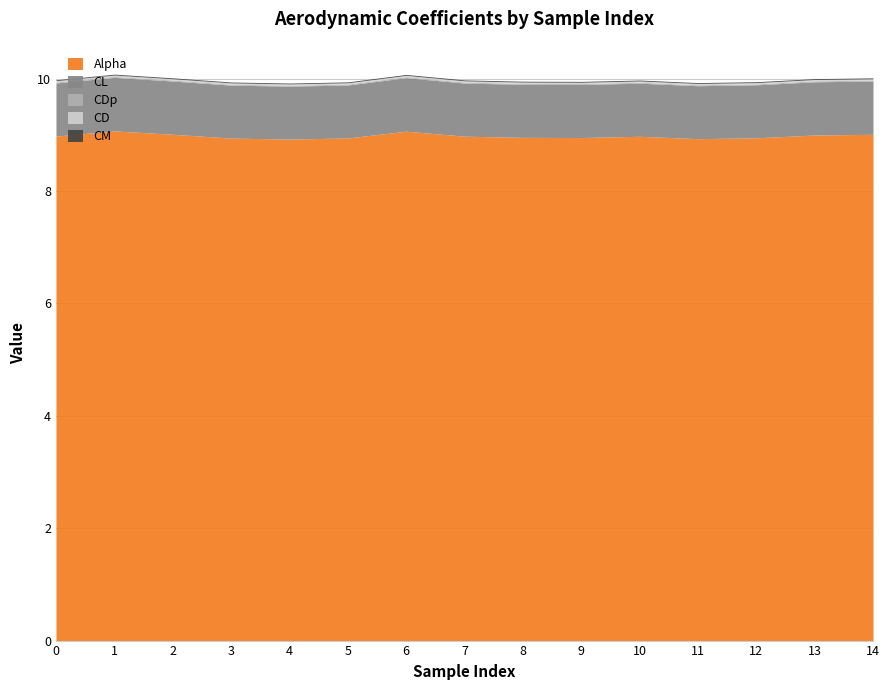

How many series are shown in this chart?

5